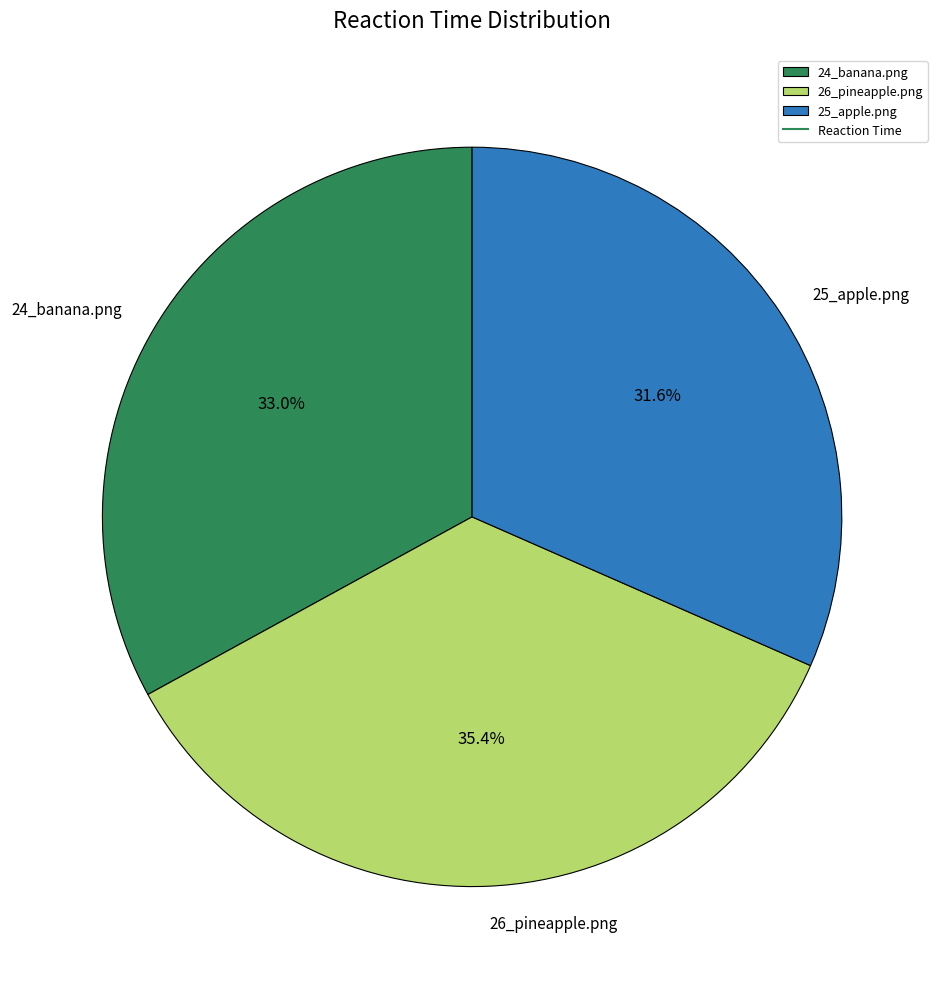

How many segments does this pie chart have?

3